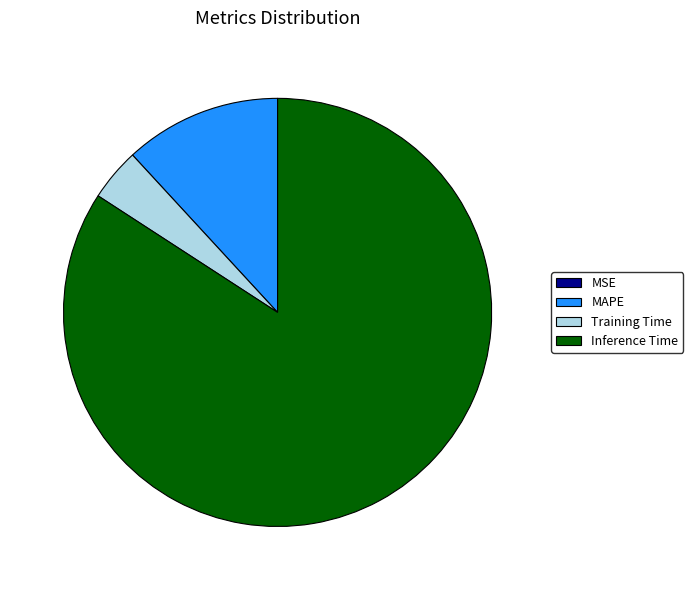

Is there any slice that represents more than half of the pie?

Yes